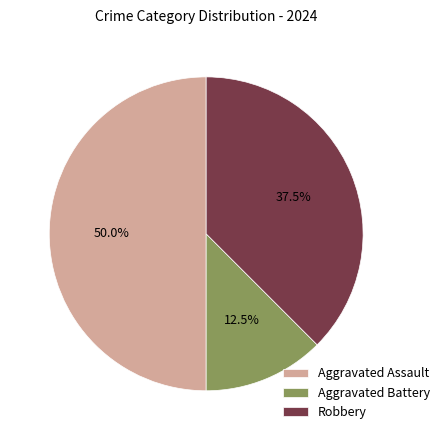

Which has a higher value, Aggravated Assault or Aggravated Battery?

Aggravated Assault